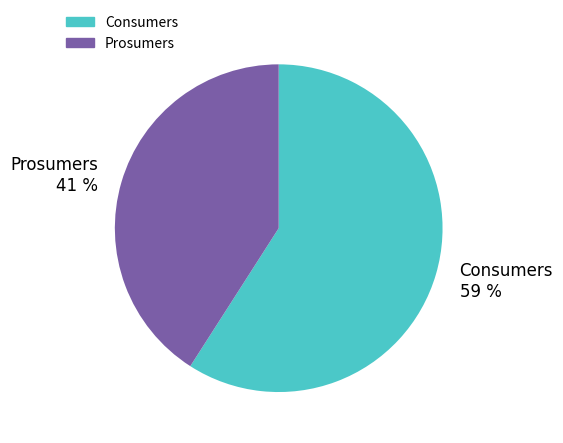

To the nearest percent, what is the difference between the largest and smallest slice percentages?

18%